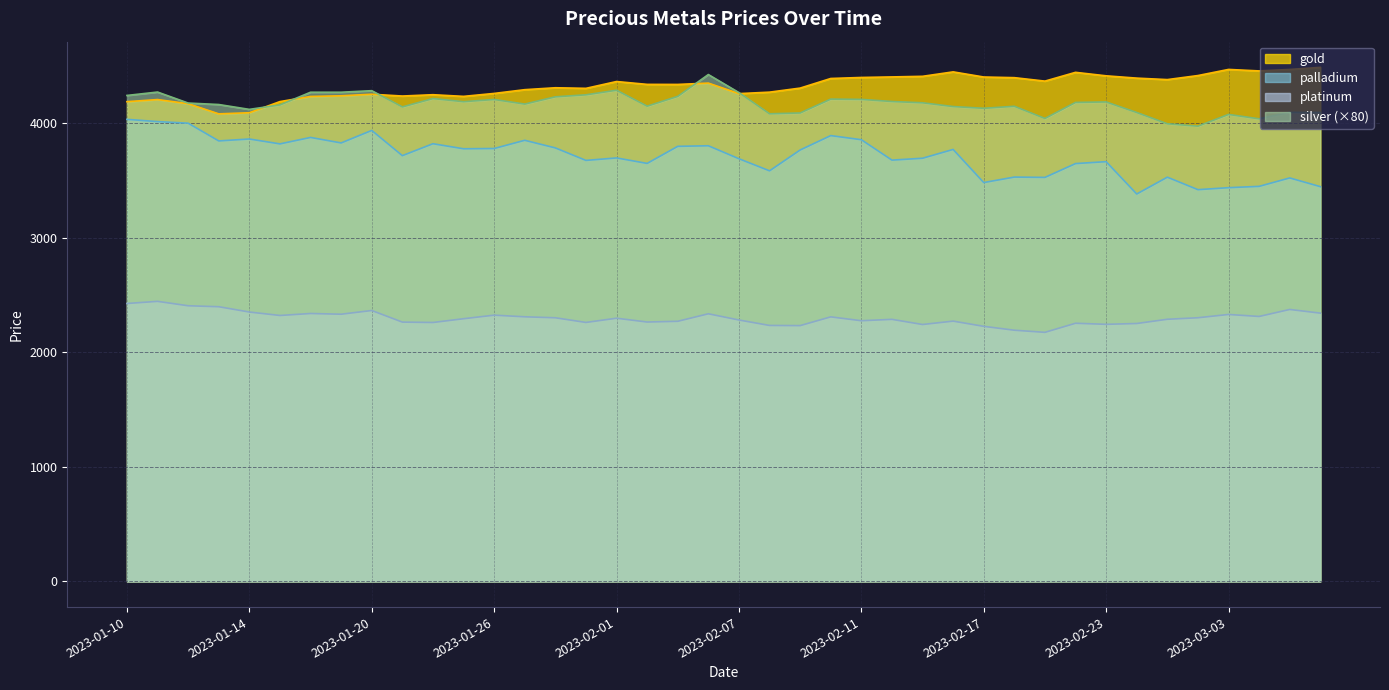

What is the value of the platinum point at the 30th from the left?

2192.0